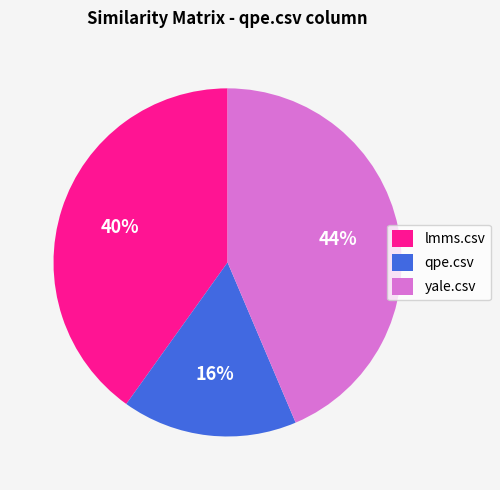

Between qpe.csv and yale.csv, which is larger?

yale.csv